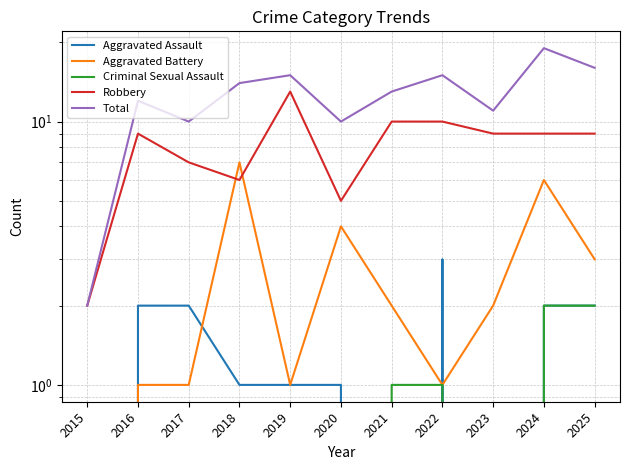

True or false: Total and Robbery intersect in this chart.

False